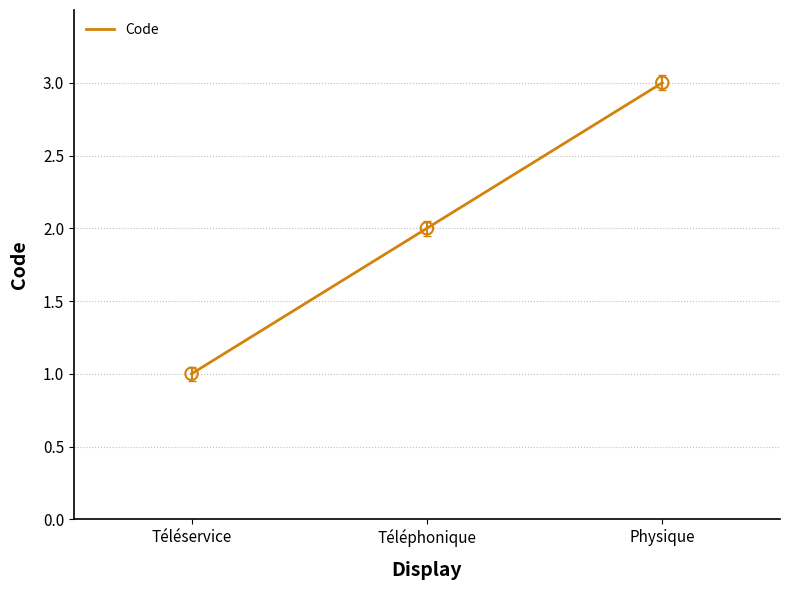

Between Physique and Téléphonique, which is larger?

Physique